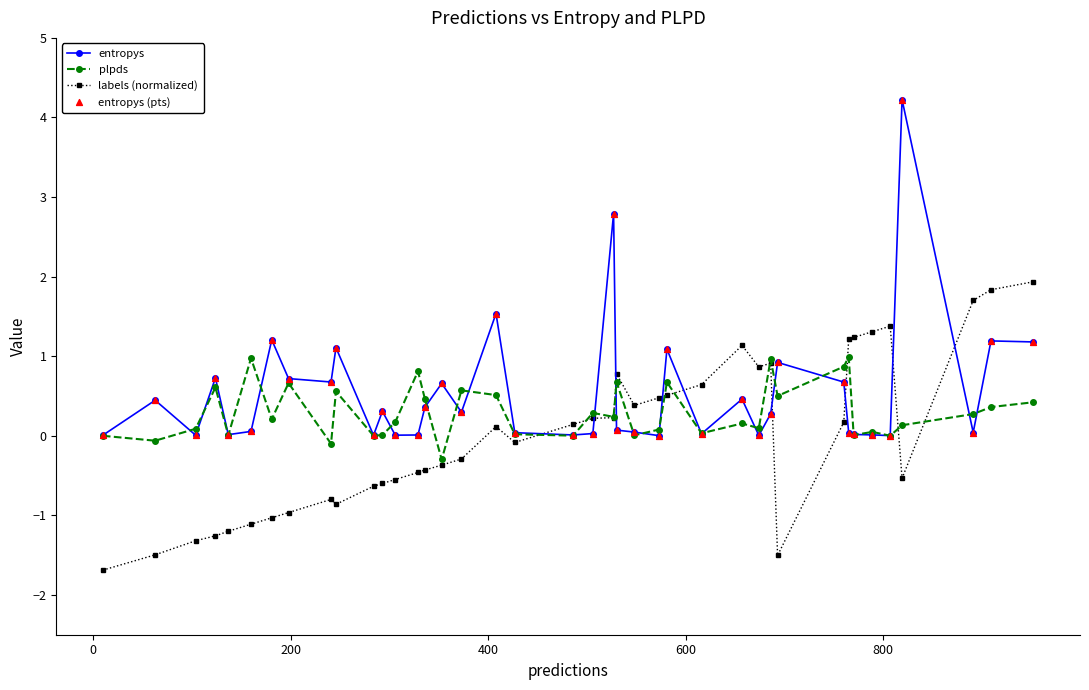

At how many categories does at least one series exceed 2?

2